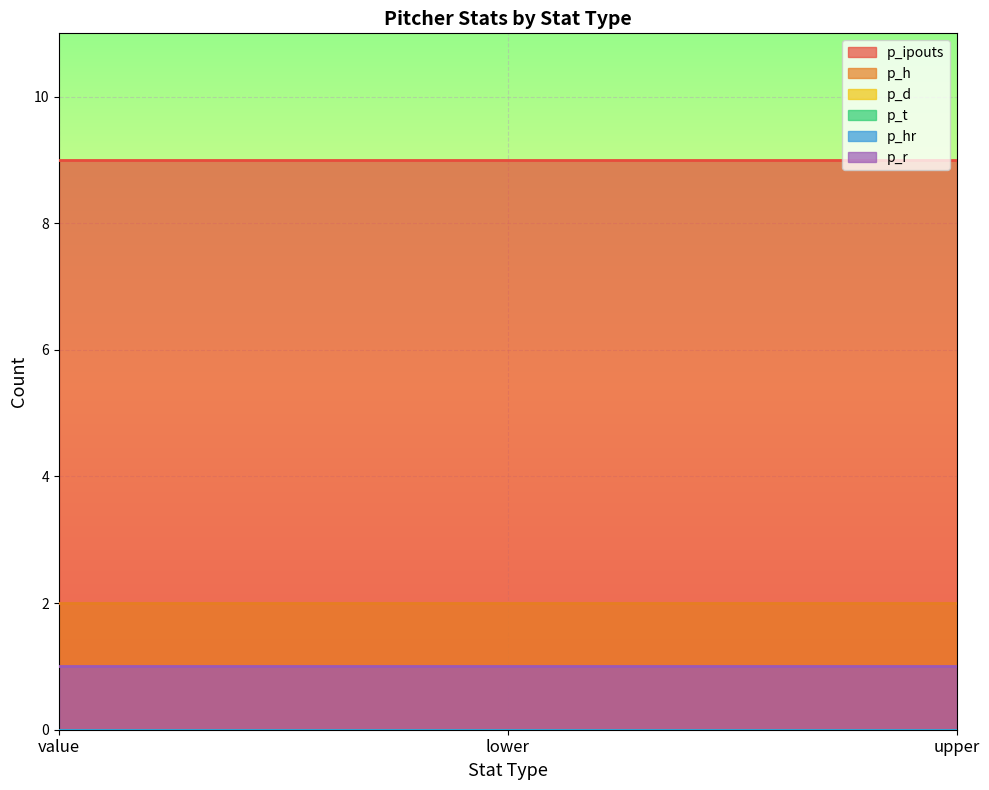

Reading left to right, list all the values displayed in this chart.

p_ipouts: 9	9	9
p_h: 2	2	2
p_d: 0	0	0
p_t: 0	0	0
p_hr: 0	0	0
p_r: 1	1	1